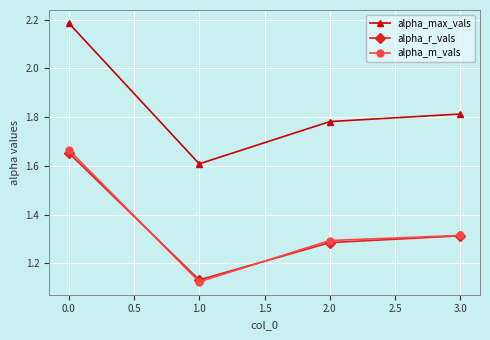

True or false: alpha_max_vals has a value of 0.8 at 0.0.

False